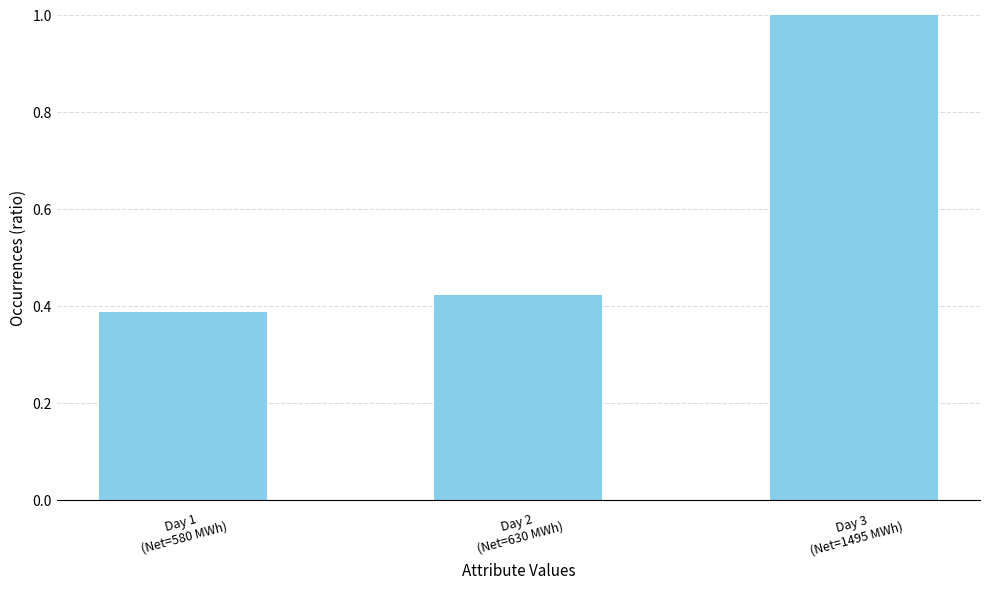

What position from the left is Day 2
(Net=630 MWh)?

2